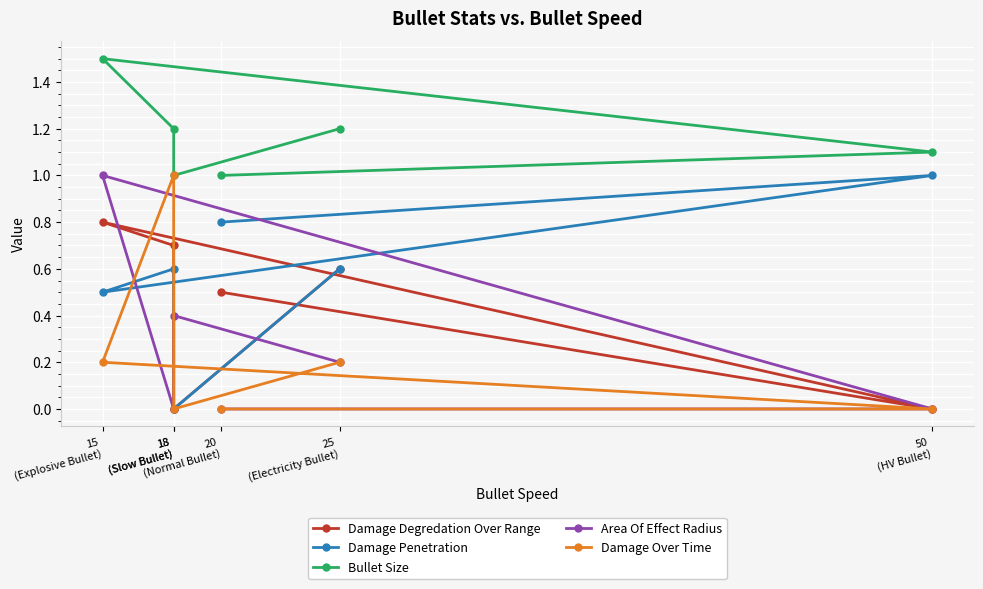

True or false: Bullet Size and Damage Penetration cross at least once.

False